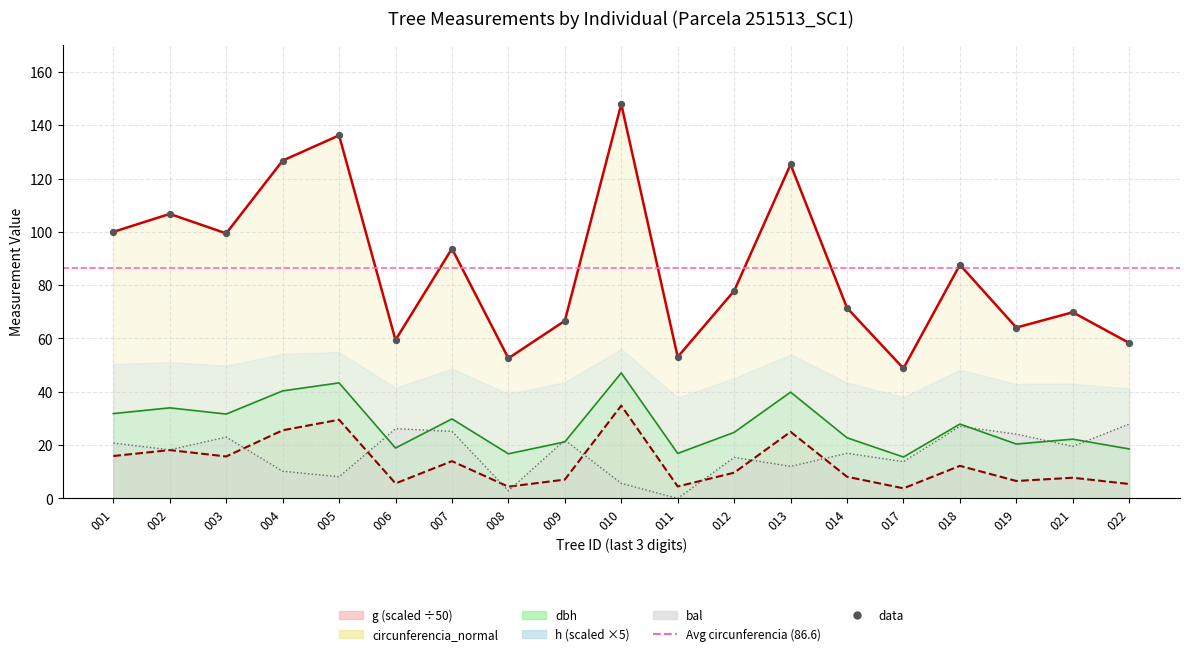

What are all the series names shown in the legend?

dbh, h, g, bal, circunferencia_normal